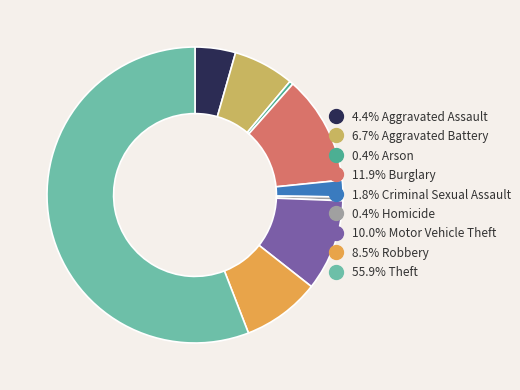

How many segments does this pie chart have?

9